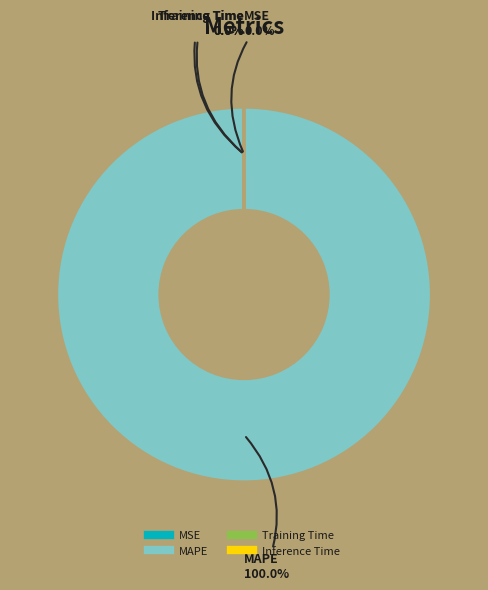

Does any single category account for the majority?

Yes